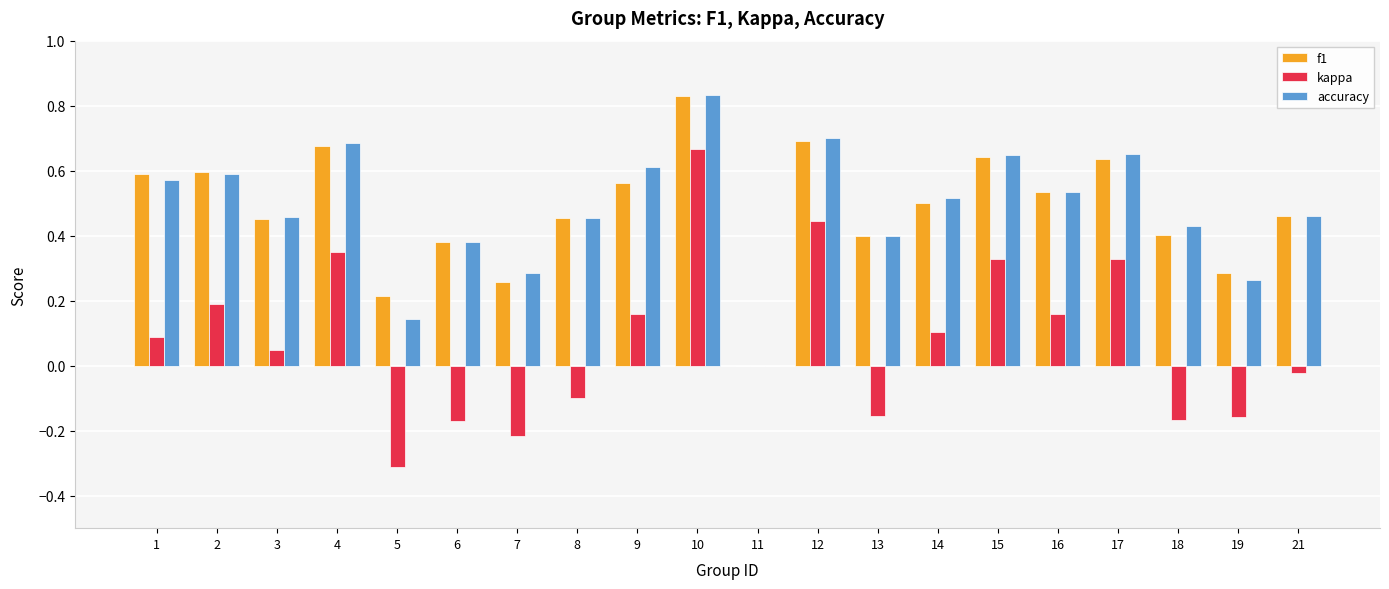

What is the sum of all accuracy values?

9.6